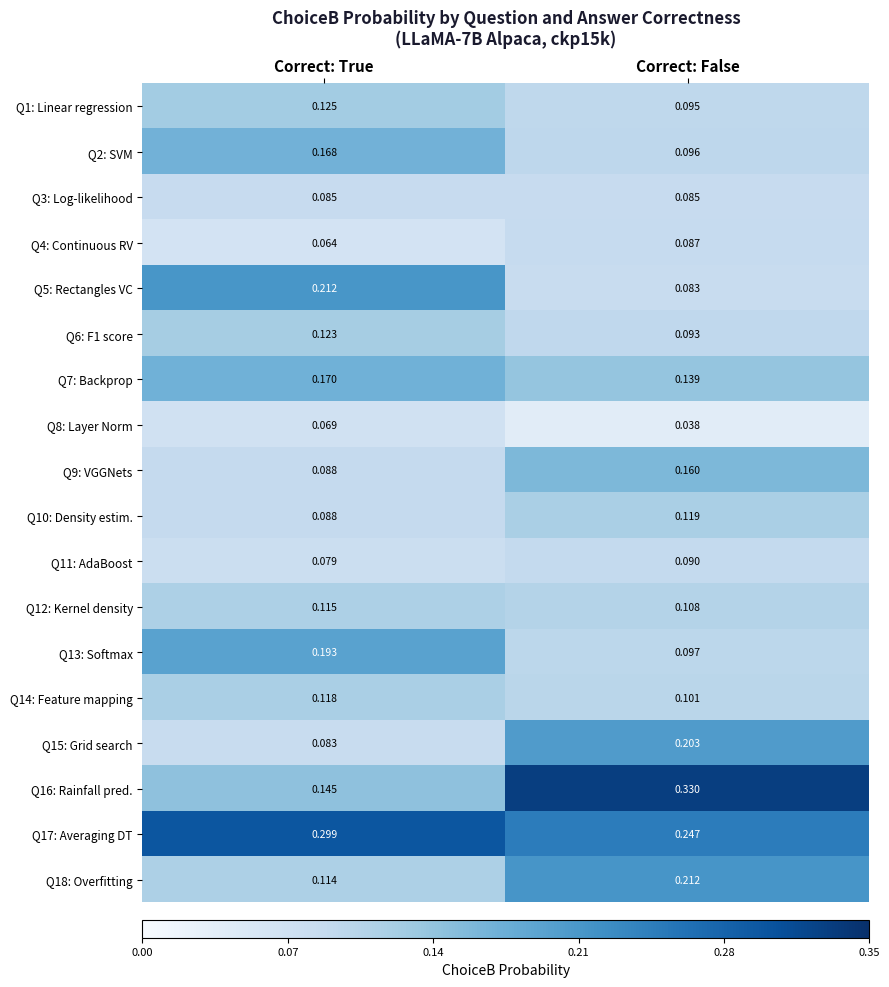

At which label is Q17: Averaging DT closest to 0?

Correct: False